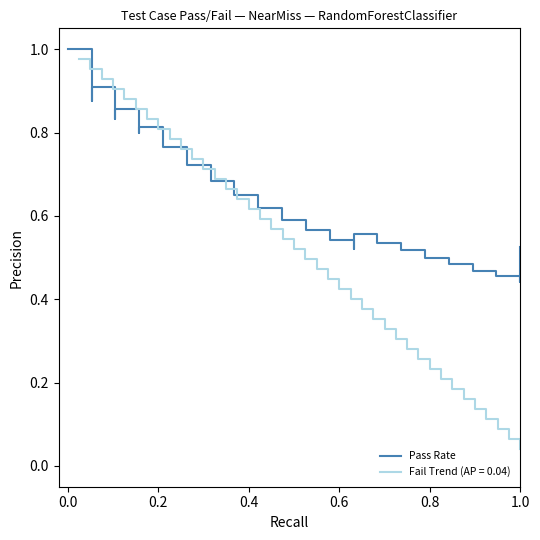

Is it true that Fail Trend (AP = 0.04) equals 0.9 at 0.4?

False